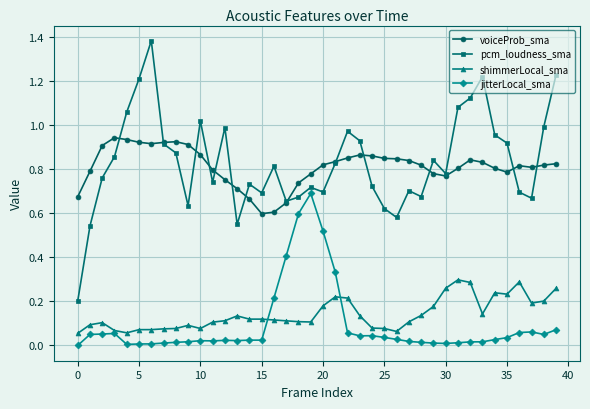

Which series has the widest spread of values?

pcm_loudness_sma